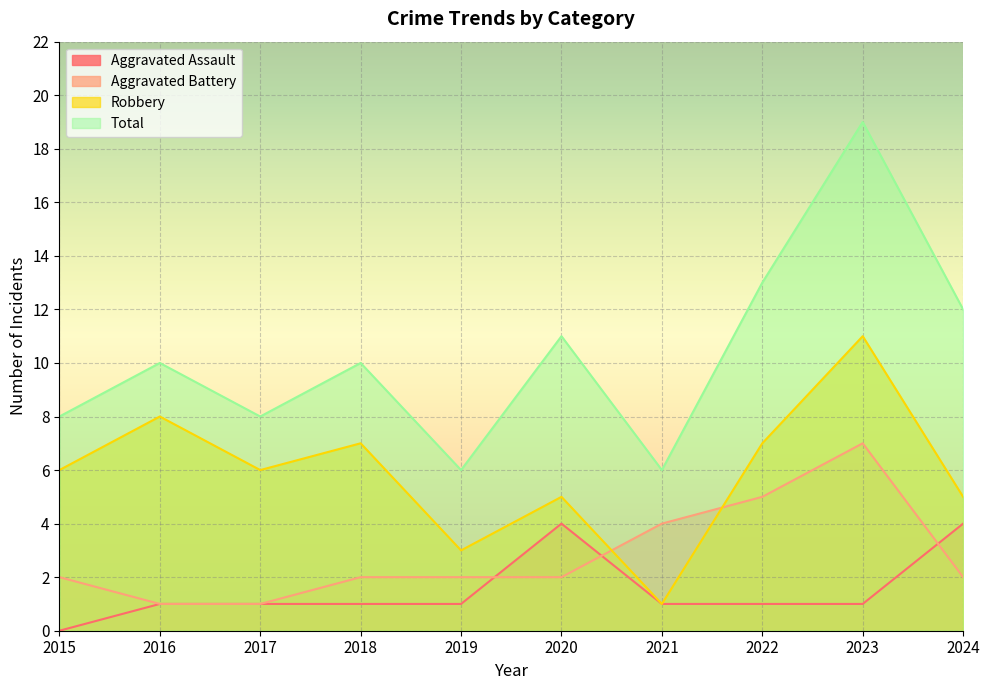

Which series changed the most between 2016 and 2018?

Aggravated Battery